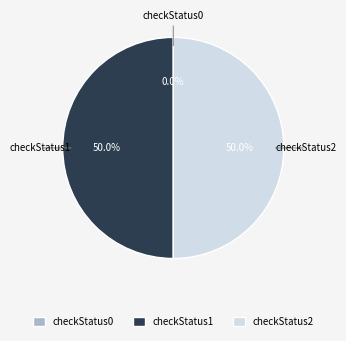

Count the number of slices in the pie.

3